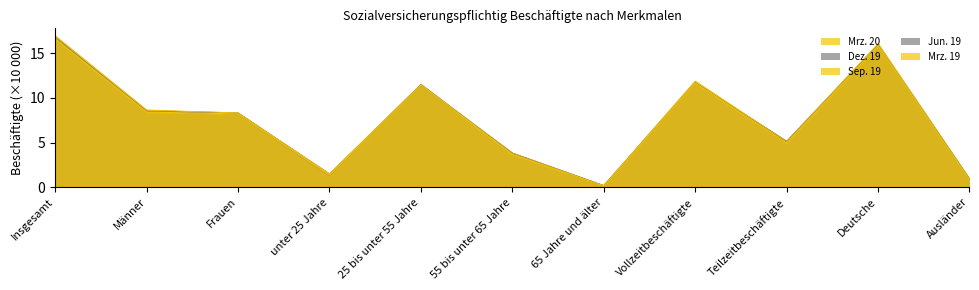

How many data points does each series have?

11